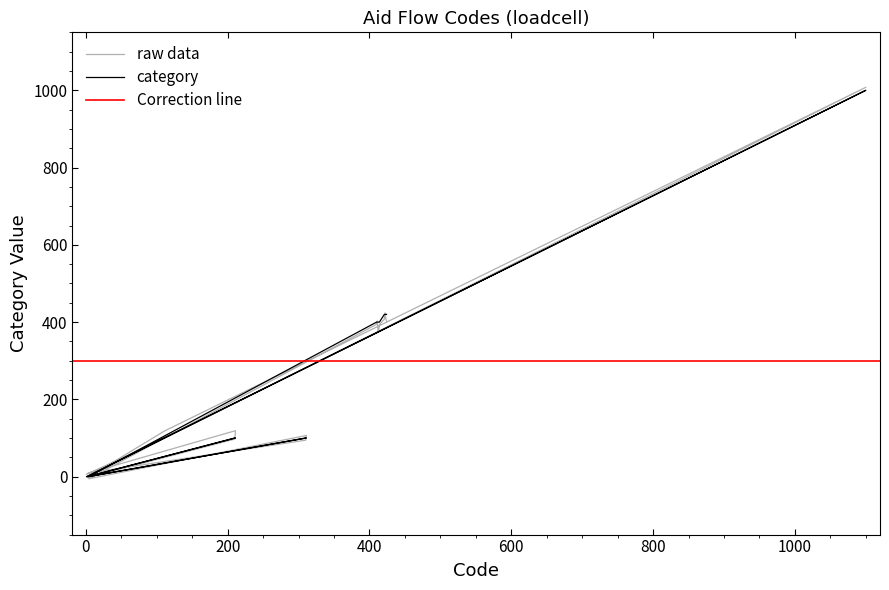

Is this an area chart (filled region under the line)?

No